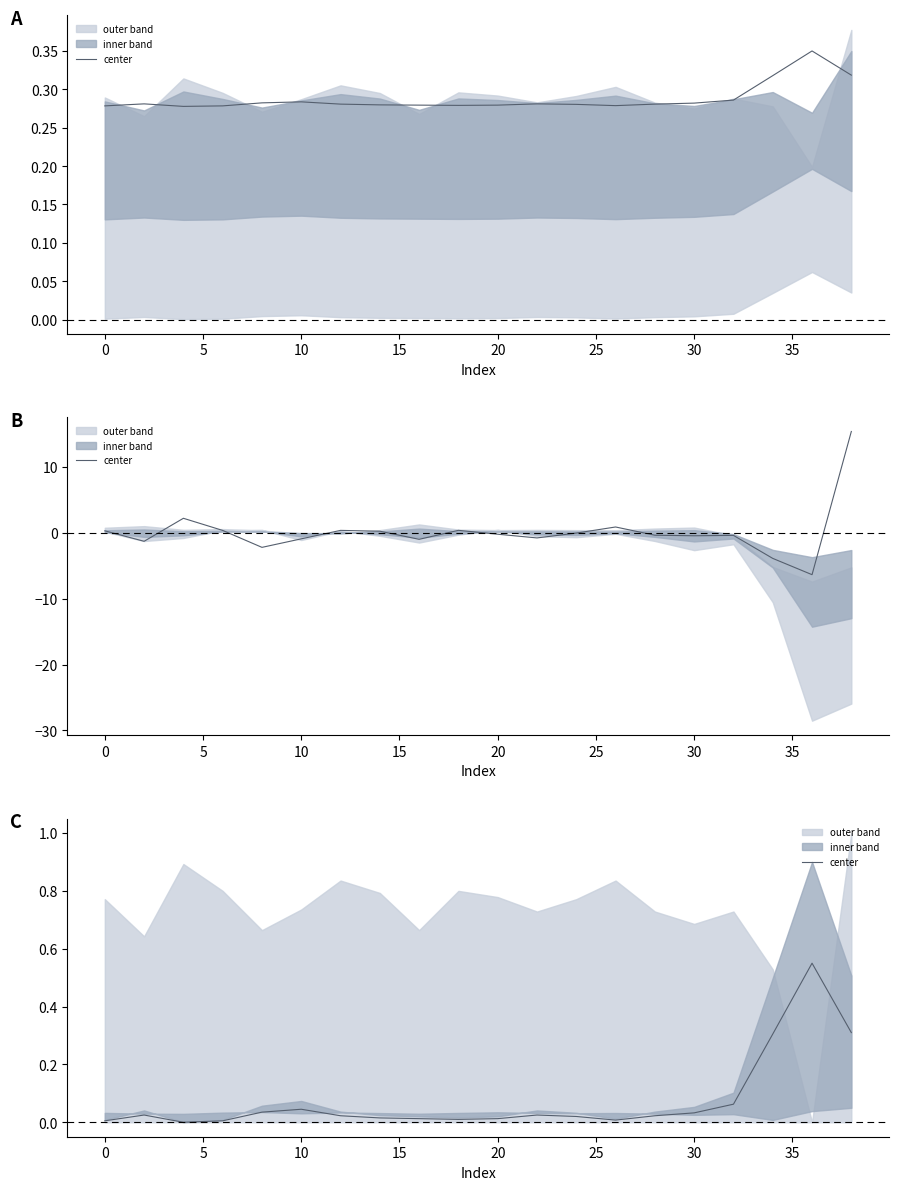

True or false: the data shows 0.0 at 25.

False